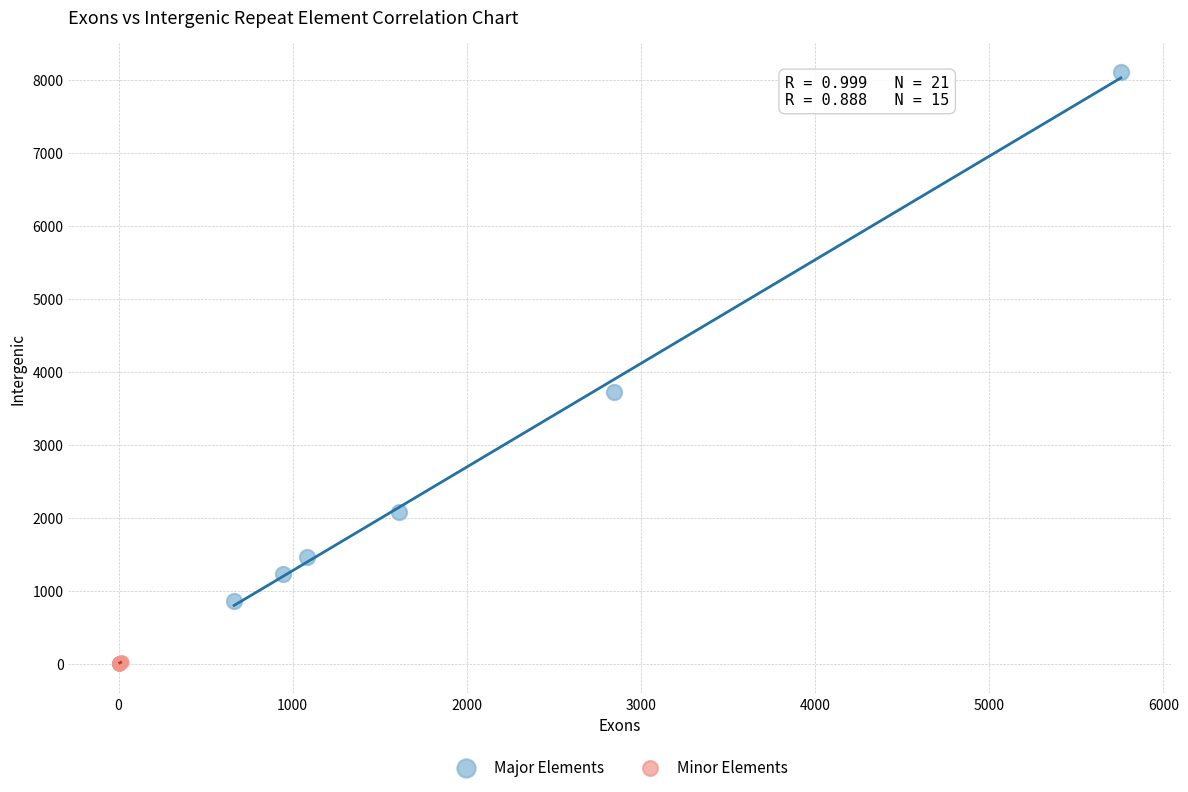

Which series contains the lowest Y value?

Minor Elements